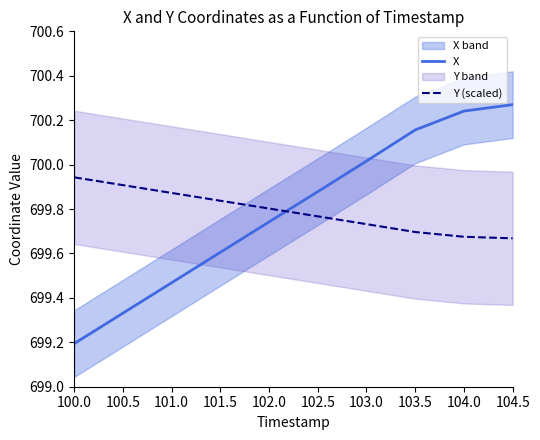

List the labels in order of X value, smallest first.

100.0, 100.5, 101.0, 101.5, 102.0, 102.5, 103.0, 103.5, 104.0, 104.5